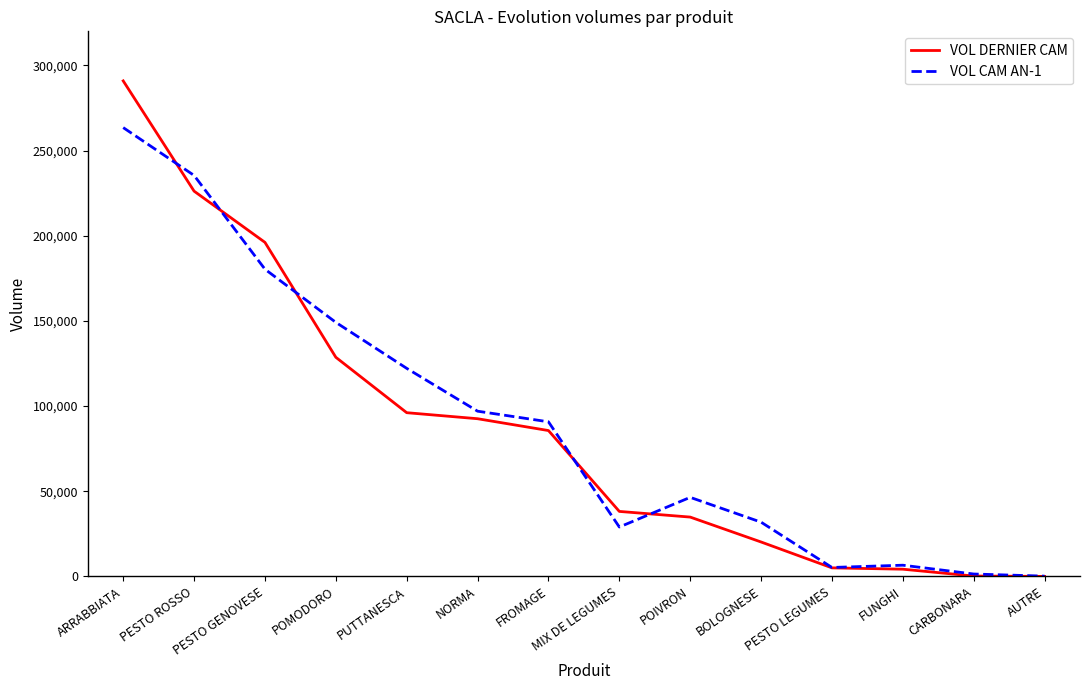

The VOL CAM AN-1 series shows 122174.1 at PUTTANESCA. True or false?

True